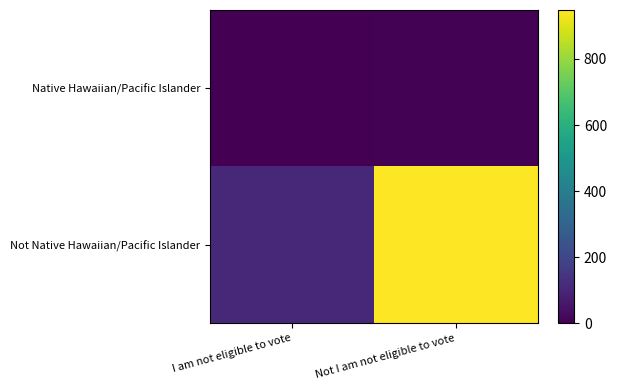

At how many categories does at least one series exceed 646?

1